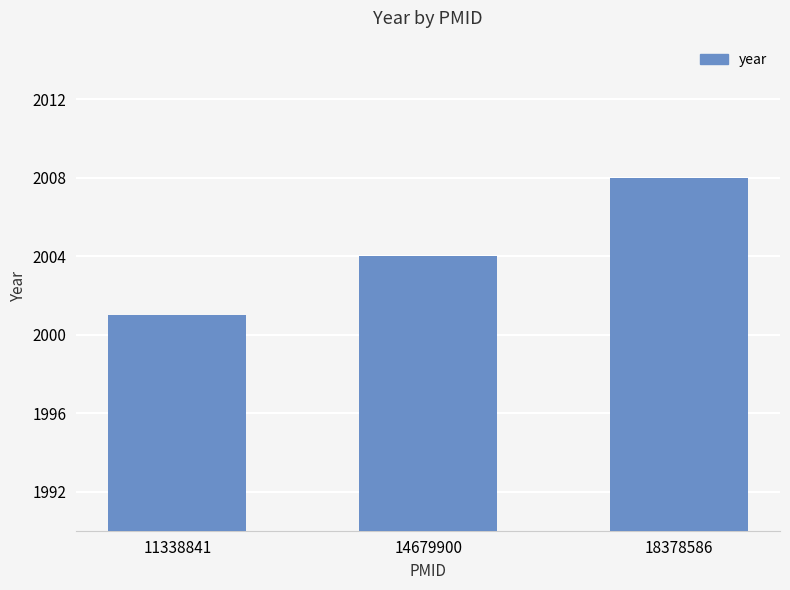

Is it true that the value at 11338841 is 1035?

False